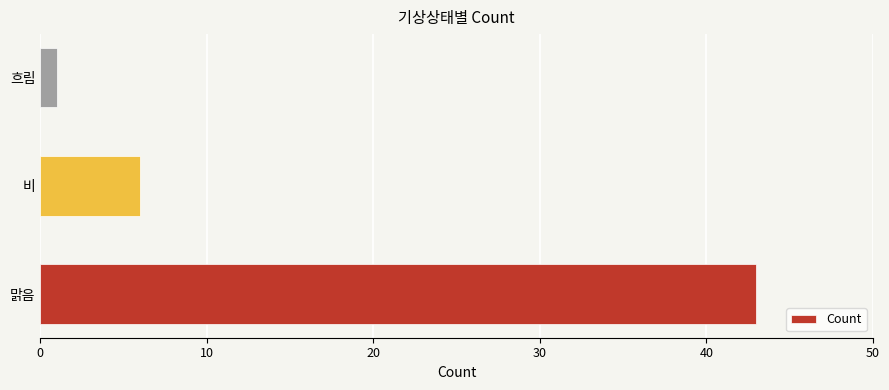

Reading bottom to top, transcribe all the data shown in this chart.

43	6	1